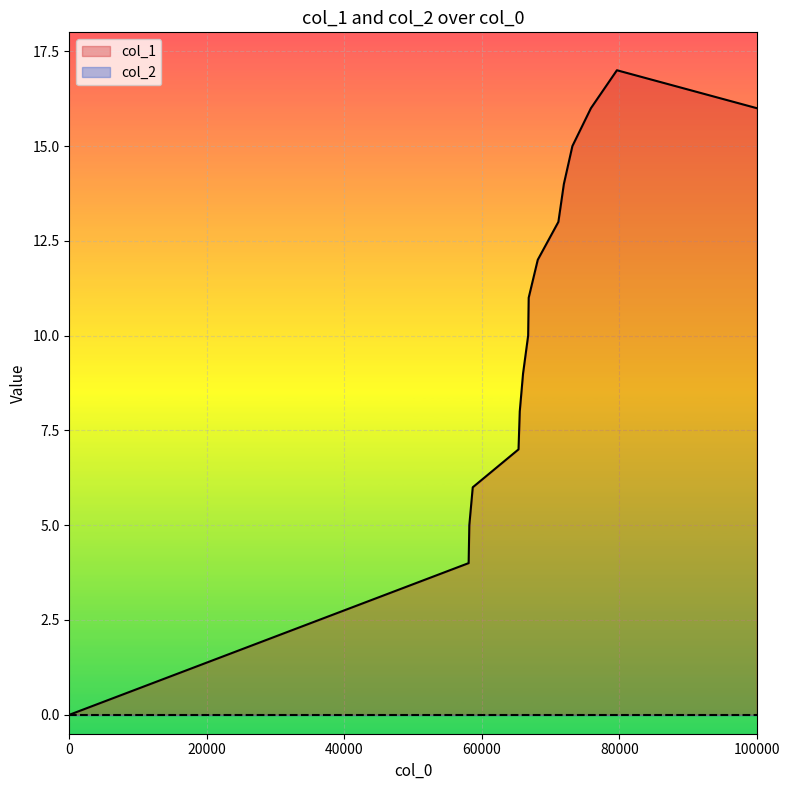

How many data points are less than 11?

8